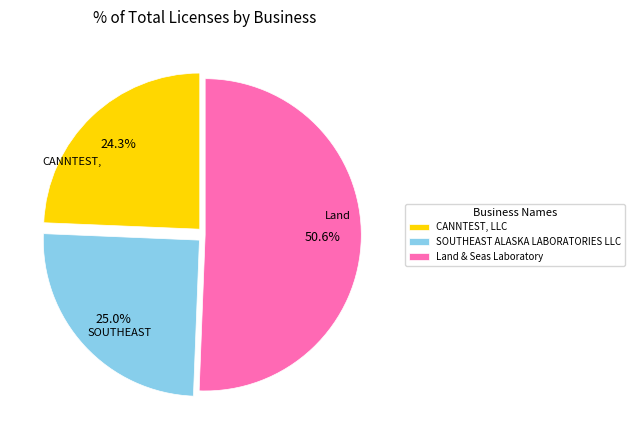

Is Land & Seas Laboratory the majority of the pie?

Yes